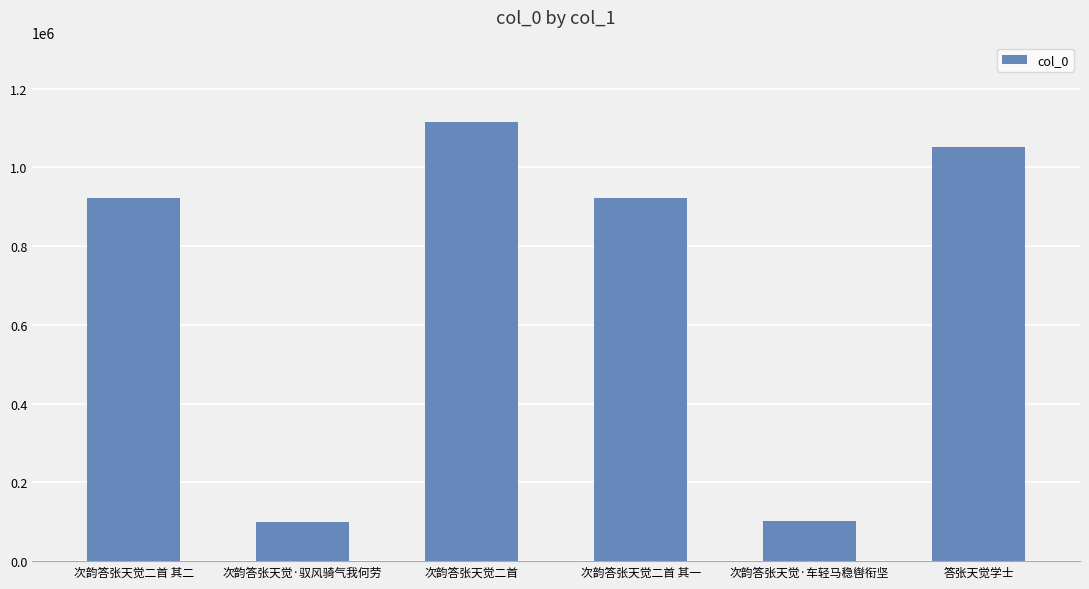

Count the number of data series in this chart.

1